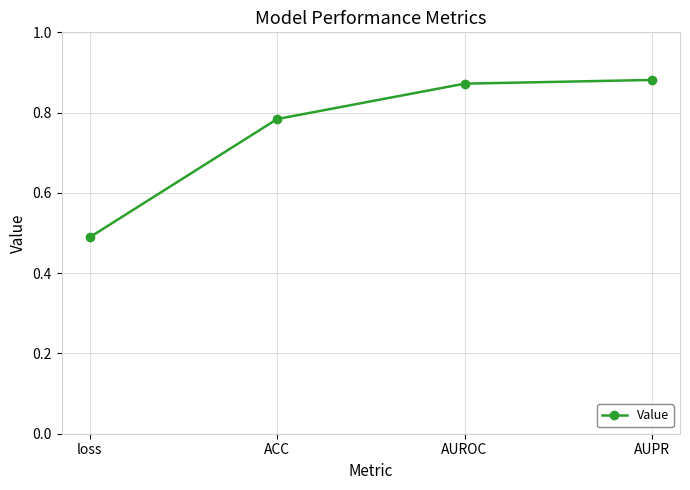

Which category has the lowest value across all series?

loss